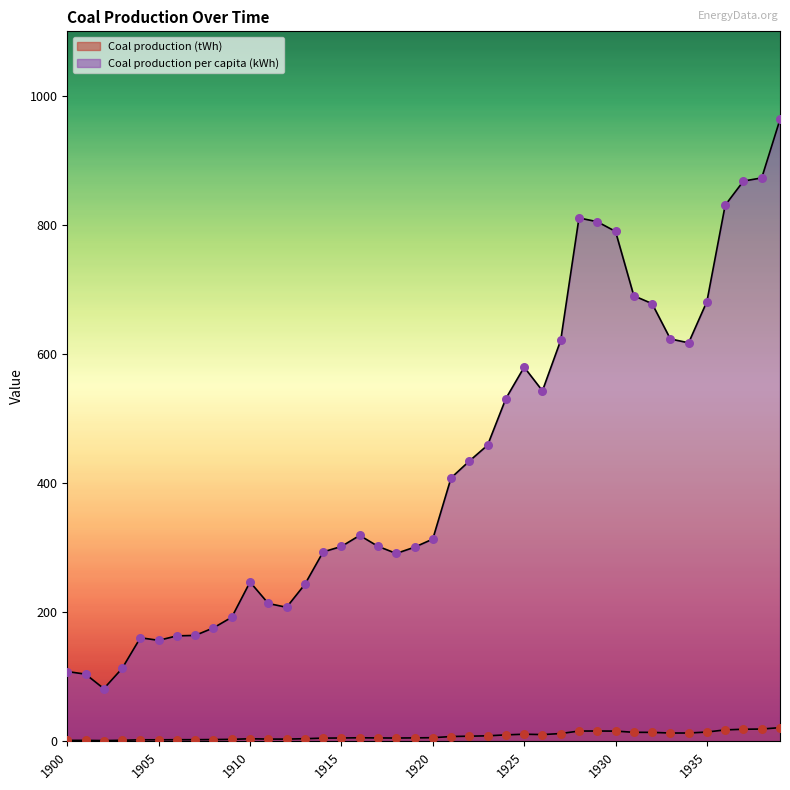

Which series has the largest total across all categories?

Coal production per capita (kWh)